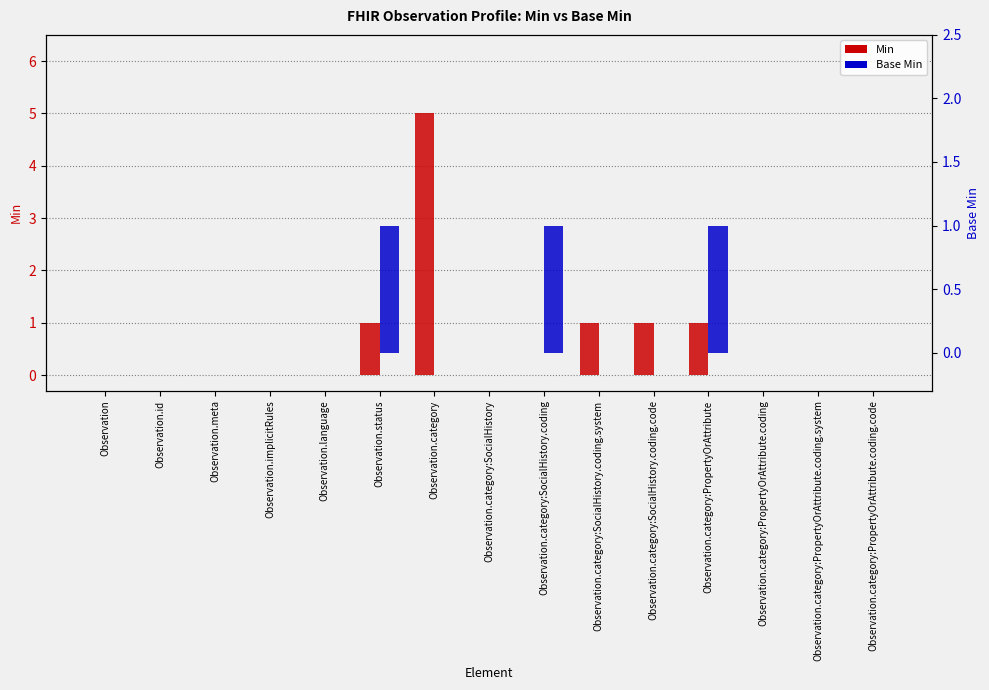

Reading left to right, extract all data points from this chart.

Min: 0	0	0	0	0	1	5	0	0	1	1	1	0	0	0
Base Min: 0	0	0	0	0	1	0	0	1	0	0	1	0	0	0